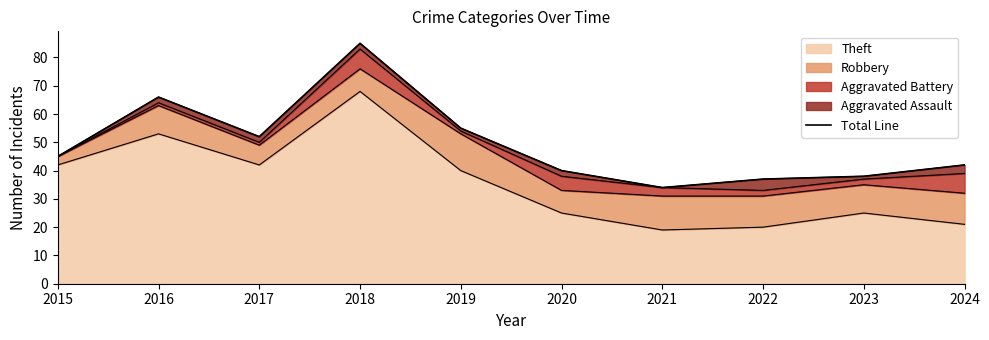

What is the difference between the values at 2015 and 2021?

11